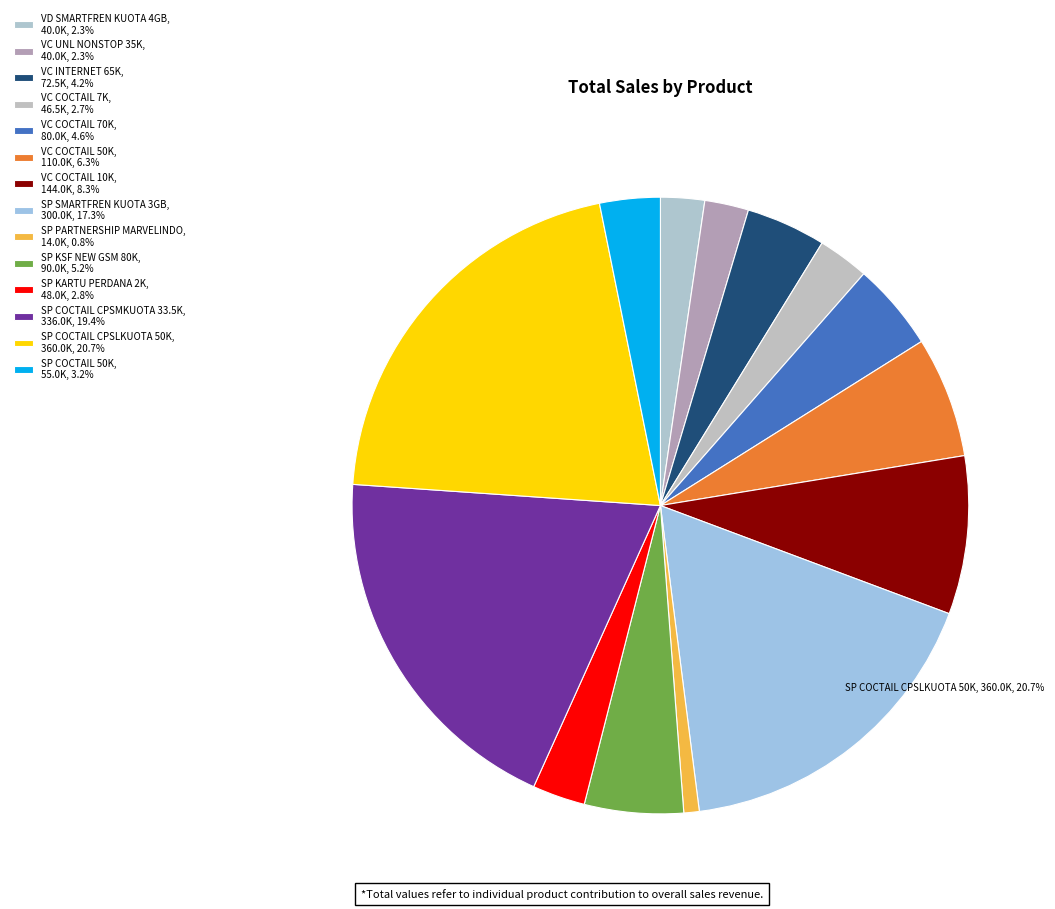

Does VD SMARTFREN KUOTA 4GB account for over 50% of the chart?

No